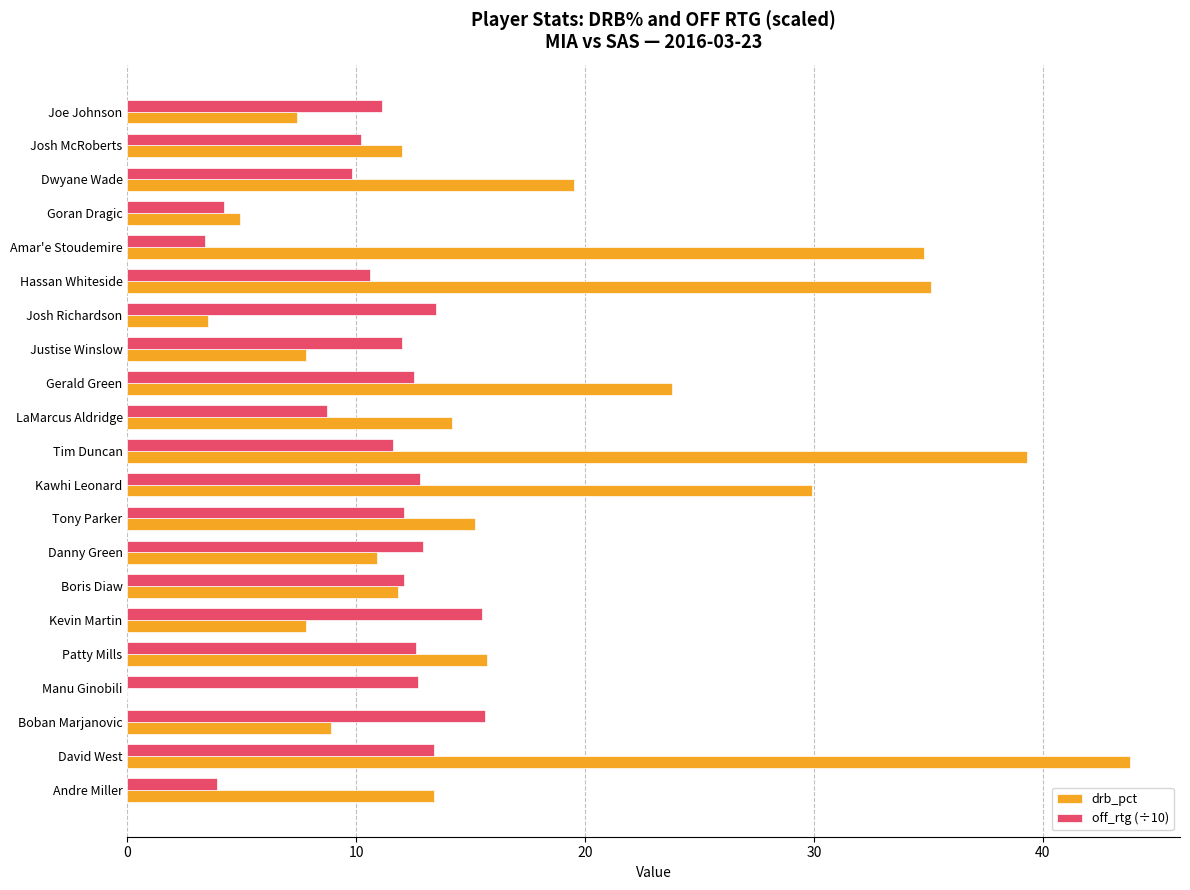

Is the value of off_rtg (÷10) at Josh McRoberts greater than the value of drb_pct at Goran Dragic?

Yes